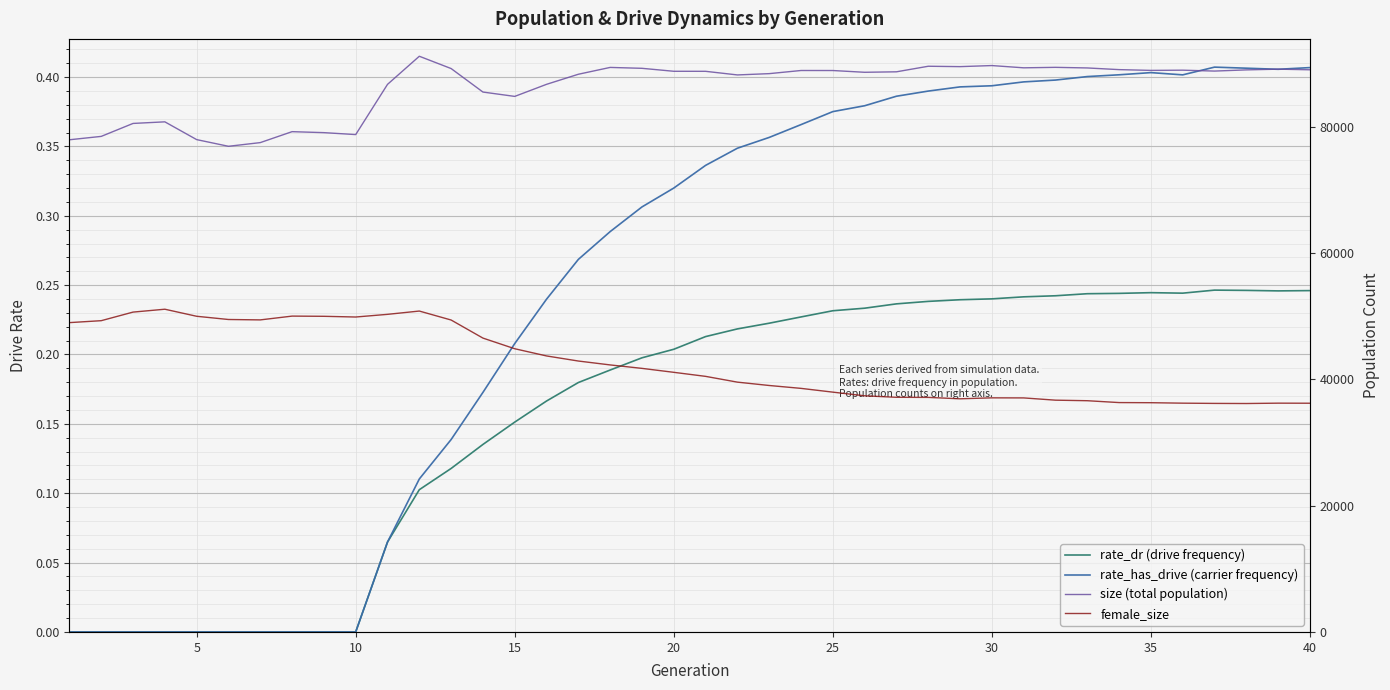

Is it true that size (total population) equals 89369.0 at 30?

True